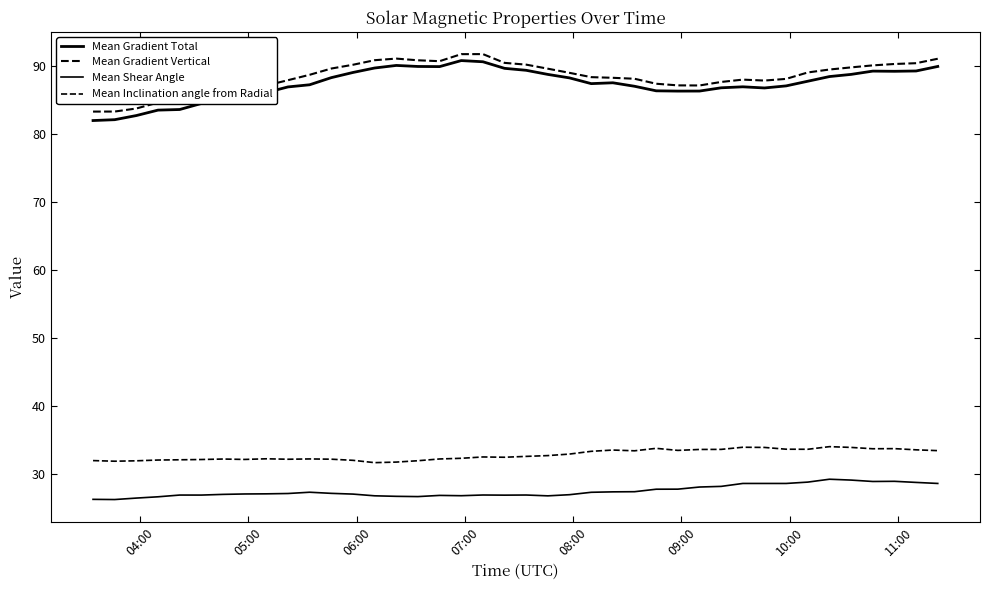

Which series has the largest range (max minus min)?

Mean Gradient Total